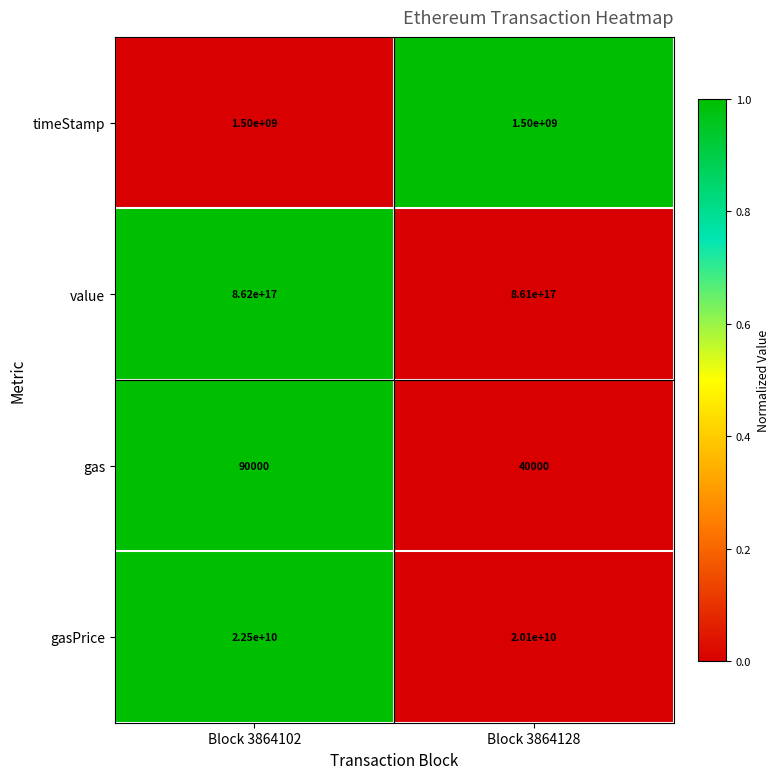

Which series has the largest total across all categories?

value